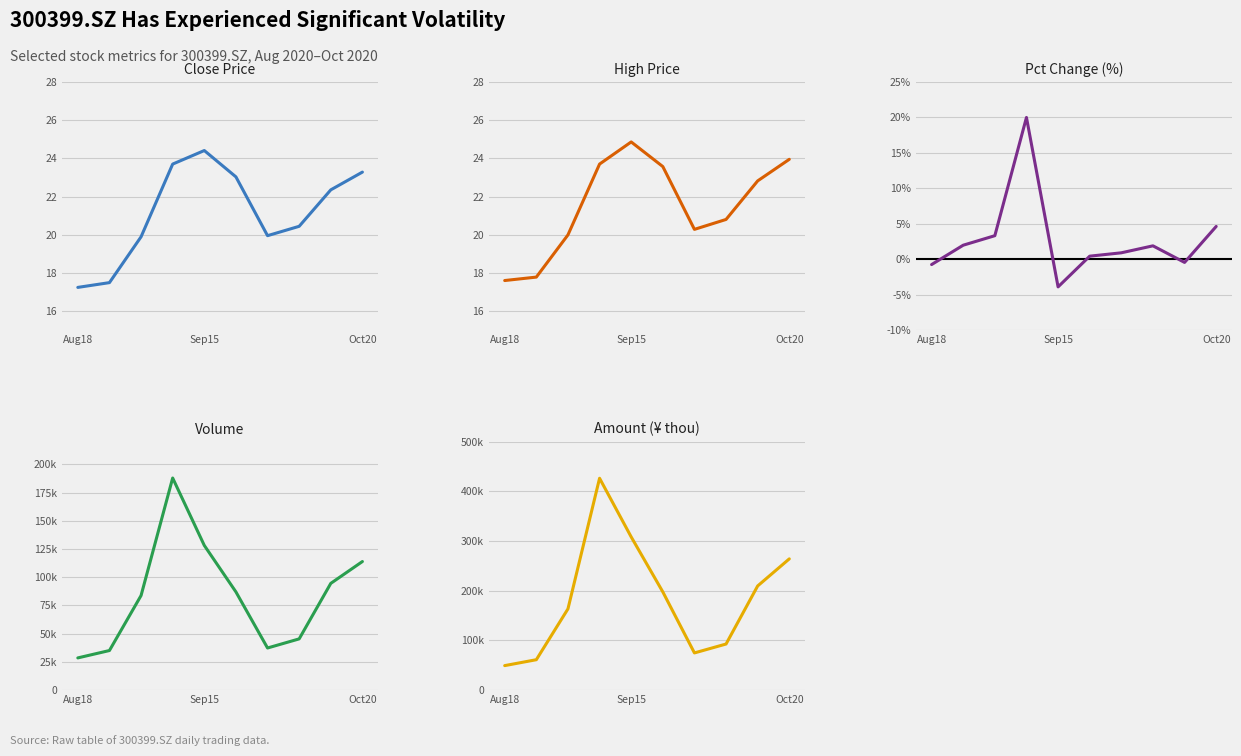

In amount, how many points are lower than both neighbors (excluding endpoints)?

1